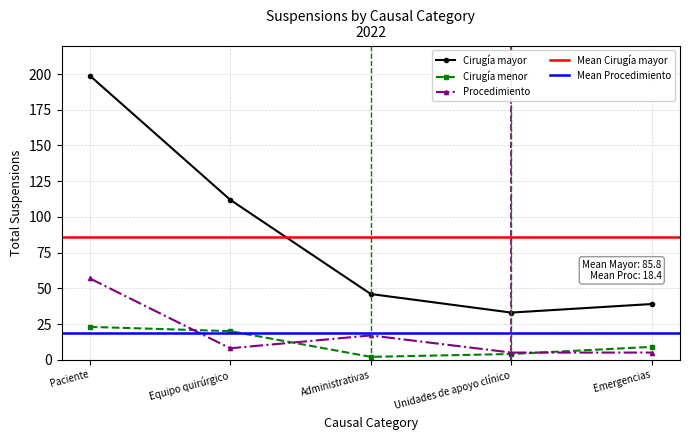

Rank the categories by Procedimiento value from lowest to highest.

Unidades de apoyo clínico, Emergencias, Equipo quirúrgico, Administrativas, Paciente